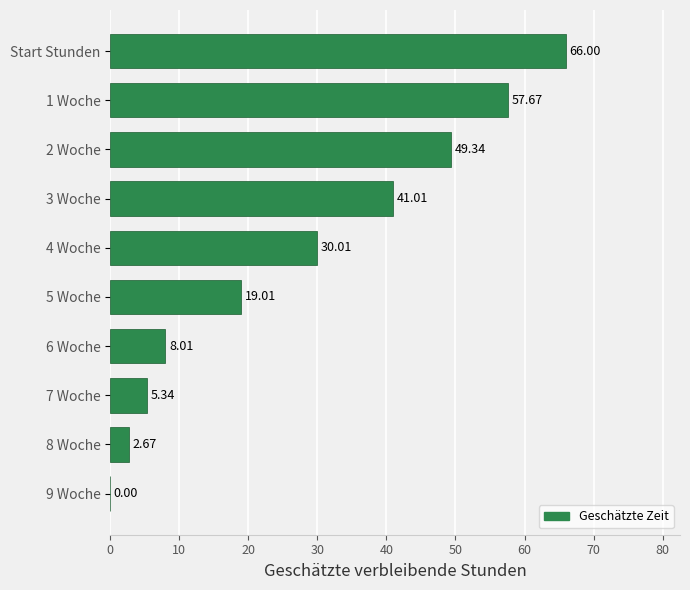

What is the ratio of the value at 3 Woche to the value at Start Stunden?

0.6